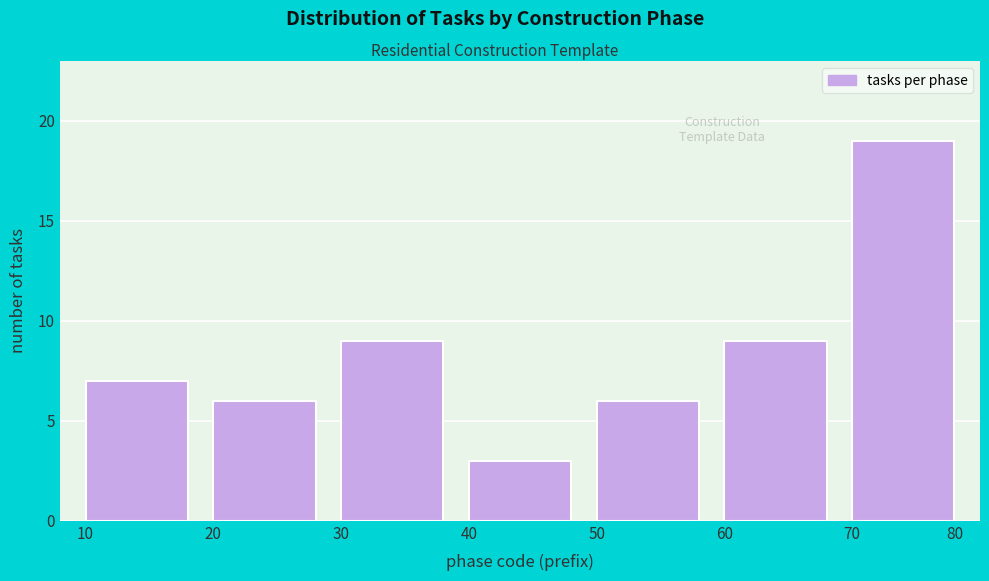

Reading left to right, extract all data points from this chart.

10=7	20=6	30=9	40=3	50=6	60=9	70=19